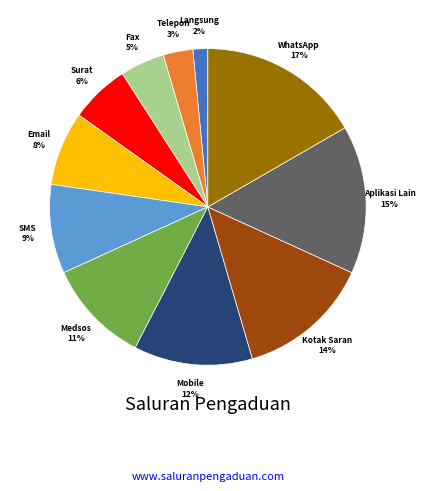

Is there a majority slice in this chart?

No